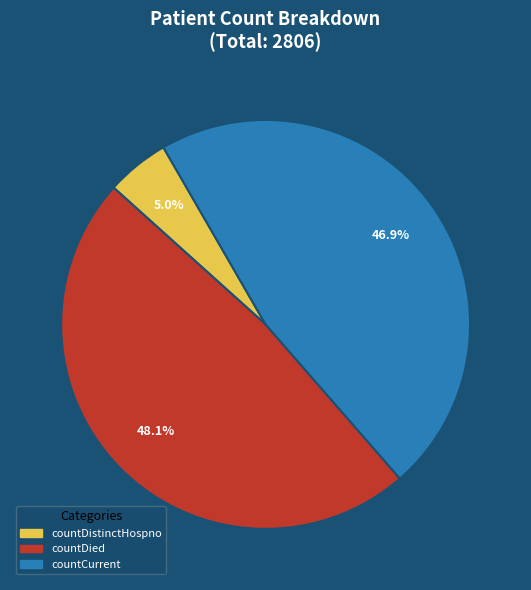

Is there any slice that represents more than half of the pie?

No